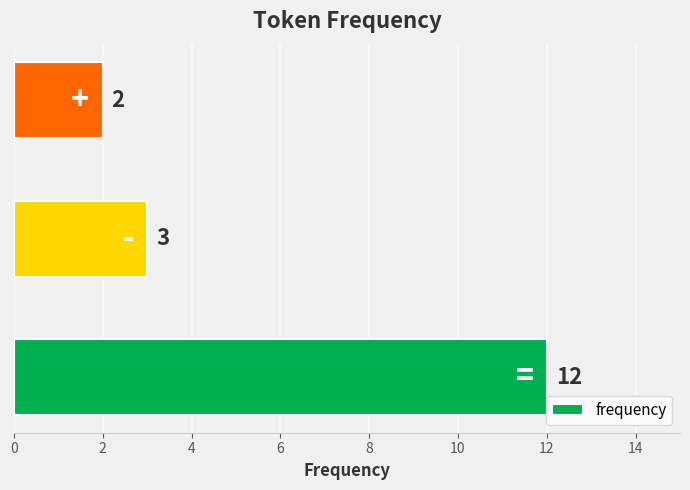

How many values are between 2 and 12?

3